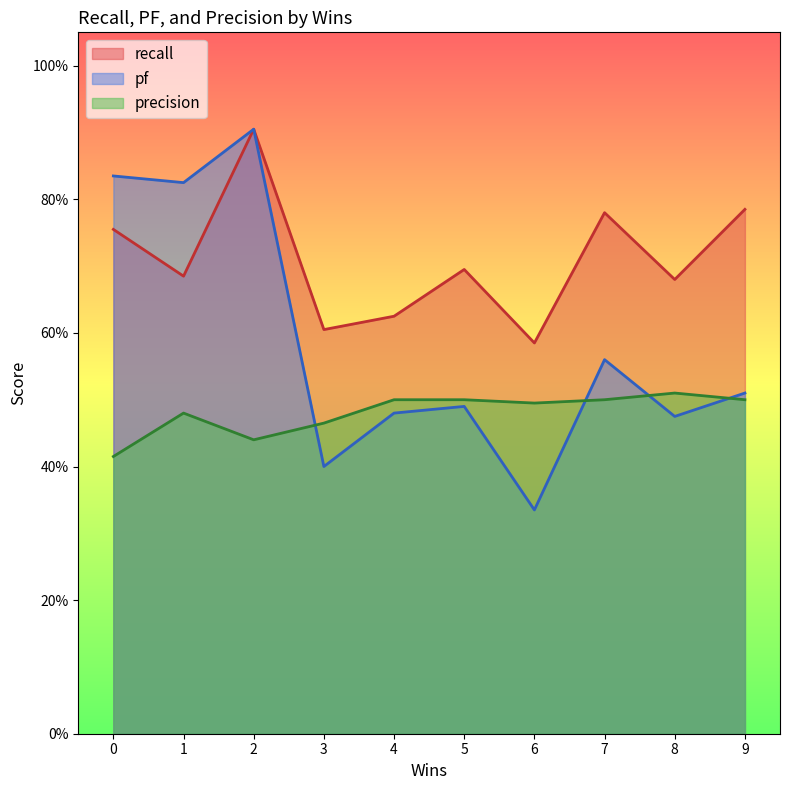

What value does the pf series have at 2?

0.9